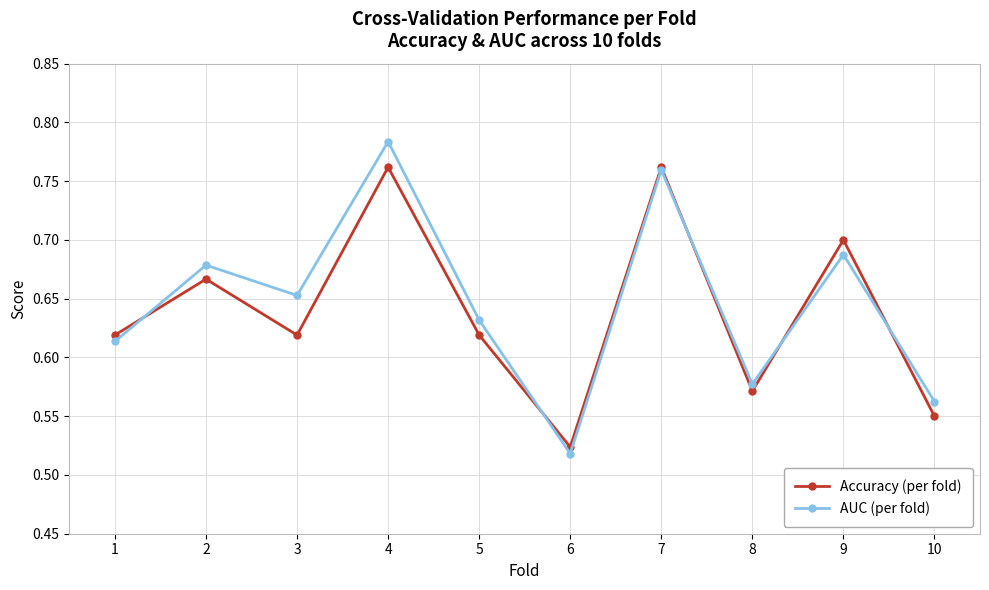

List the labels in order of AUC (per fold) value, largest first.

4, 7, 9, 2, 3, 5, 1, 8, 10, 6